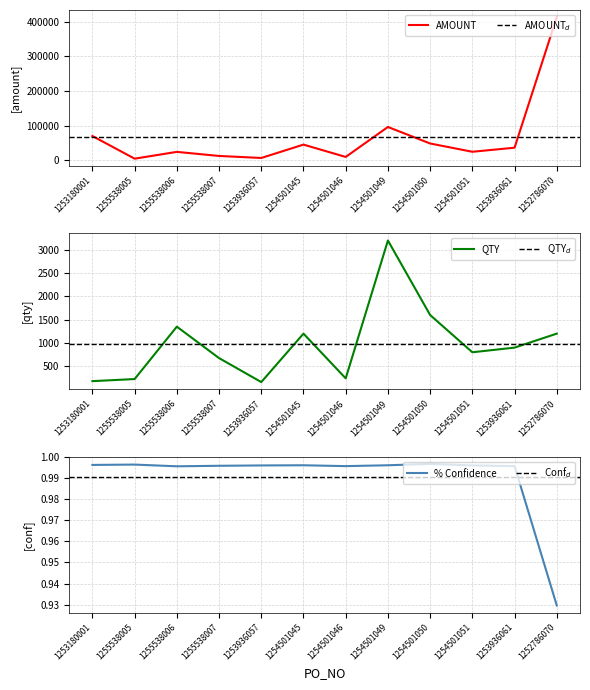

How many series are shown in this chart?

3